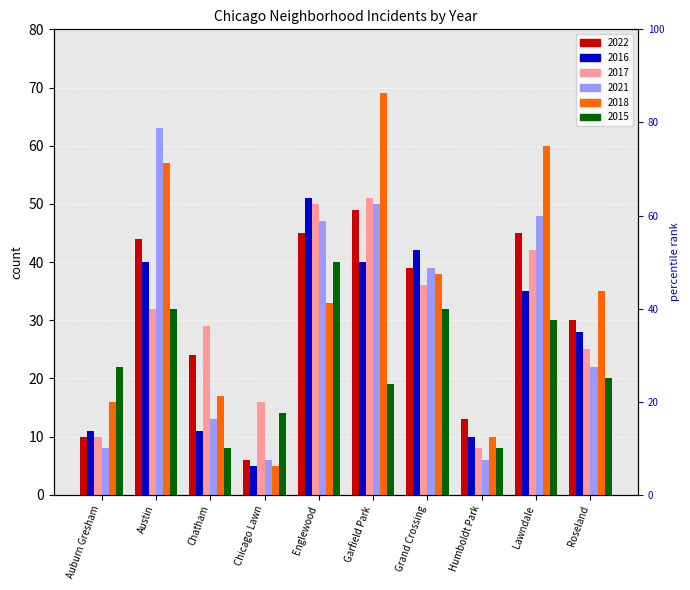

Reading left to right, extract all data points from this chart.

2022: Auburn Gresham=10	Austin=44	Chatham=24	Chicago Lawn=6	Englewood=45	Garfield Park=49	Grand Crossing=39	Humboldt Park=13	Lawndale=45	Roseland=30
2016: Auburn Gresham=11	Austin=40	Chatham=11	Chicago Lawn=5	Englewood=51	Garfield Park=40	Grand Crossing=42	Humboldt Park=10	Lawndale=35	Roseland=28
2017: Auburn Gresham=10	Austin=32	Chatham=29	Chicago Lawn=16	Englewood=50	Garfield Park=51	Grand Crossing=36	Humboldt Park=8	Lawndale=42	Roseland=25
2021: Auburn Gresham=8	Austin=63	Chatham=13	Chicago Lawn=6	Englewood=47	Garfield Park=50	Grand Crossing=39	Humboldt Park=6	Lawndale=48	Roseland=22
2018: Auburn Gresham=16	Austin=57	Chatham=17	Chicago Lawn=5	Englewood=33	Garfield Park=69	Grand Crossing=38	Humboldt Park=10	Lawndale=60	Roseland=35
2015: Auburn Gresham=22	Austin=32	Chatham=8	Chicago Lawn=14	Englewood=40	Garfield Park=19	Grand Crossing=32	Humboldt Park=8	Lawndale=30	Roseland=20